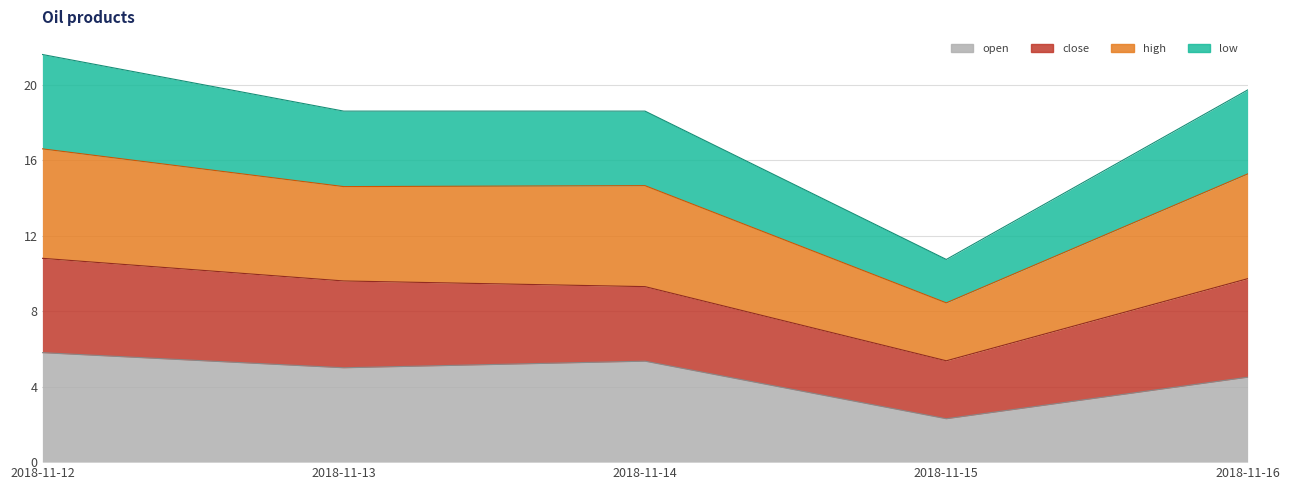

Which series changed the most between 2018-11-12 and 2018-11-13?

low